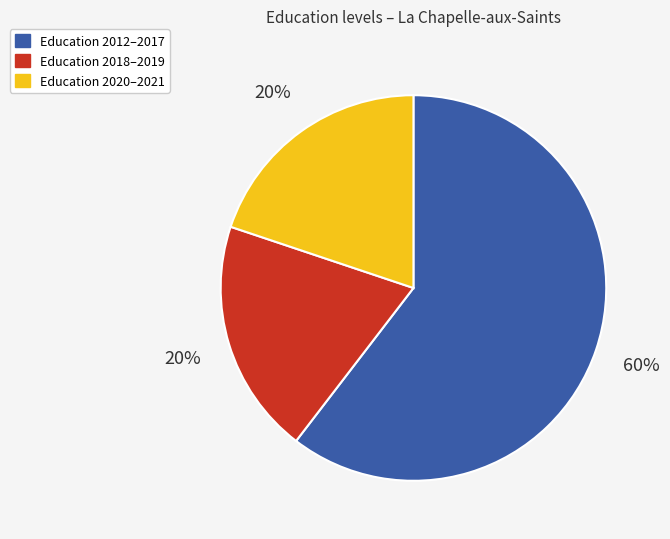

To the nearest percent, what is the average slice percentage?

33%